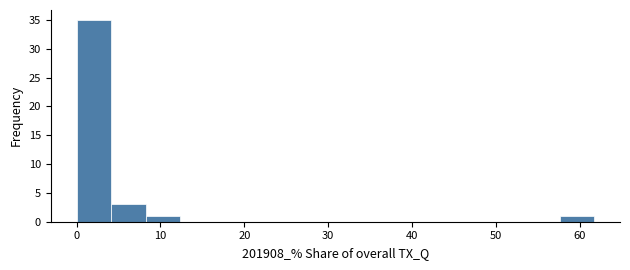

What is the height of the bar covering 0 to 4 on the x-axis? Neither the bar edges nor the heights are printed on the chart, so give them approximately, as read against the axes.

35